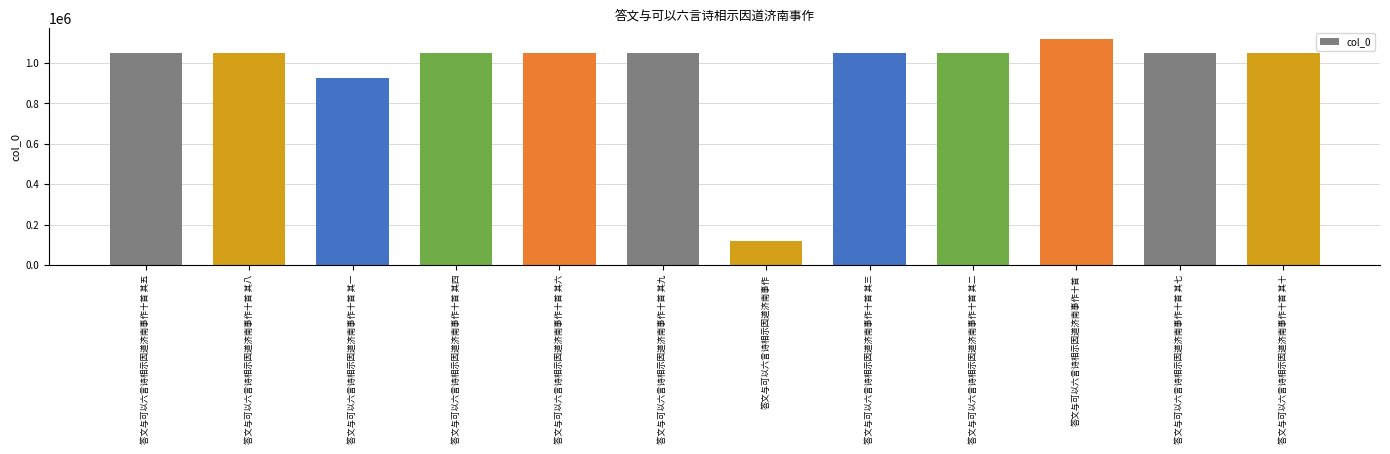

Does the chart contain stacked bars?

No